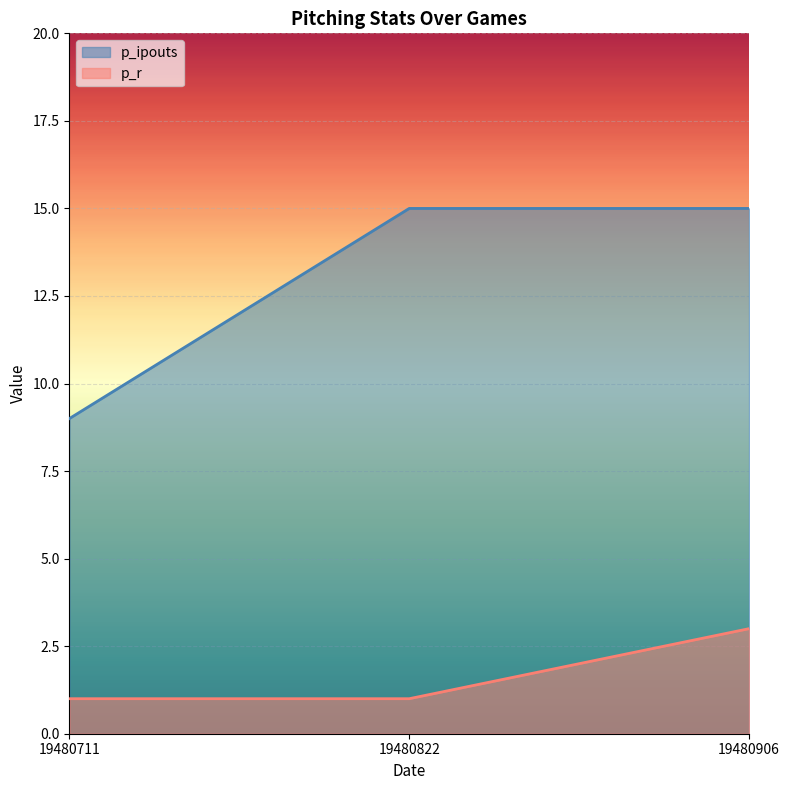

Reading right to left, transcribe all the data shown in this chart.

p_ipouts: 15	15	9
p_r: 3	1	1